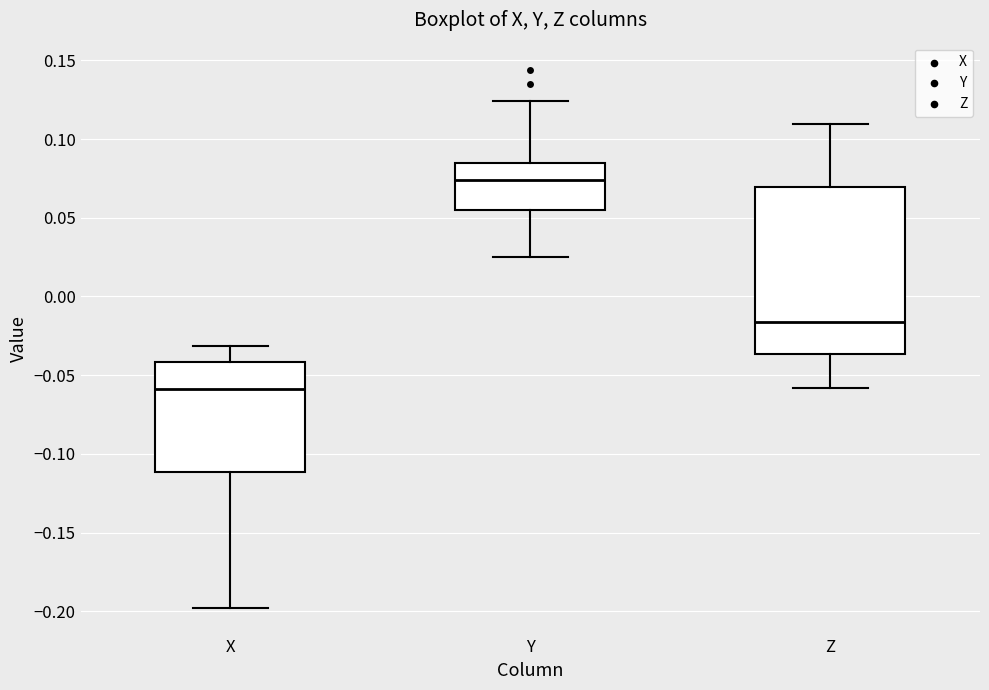

Reading left to right, transcribe this box plot: for each box, give where its median line is, the range the box spans, and where its two whiskers end, as read against the y-axis. The values are not printed on the chart, so give them approximately, as read against the axis.

X: median -0.060, box -0.110 to -0.040, whiskers -0.200 to -0.030
Y: median 0.075, box 0.055 to 0.085, whiskers 0.025 to 0.125
Z: median -0.015, box -0.035 to 0.070, whiskers -0.060 to 0.110